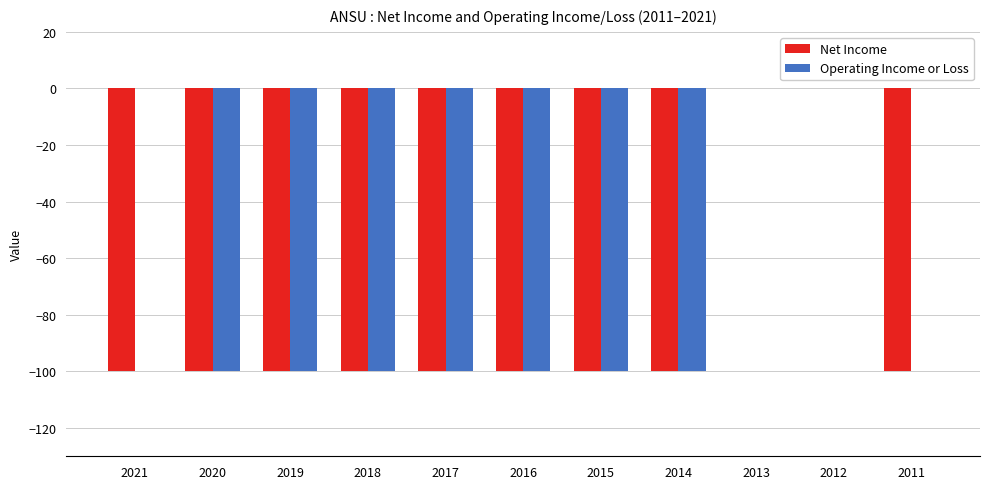

Between 2021 and 2014, which series saw the biggest shift?

Operating Income or Loss